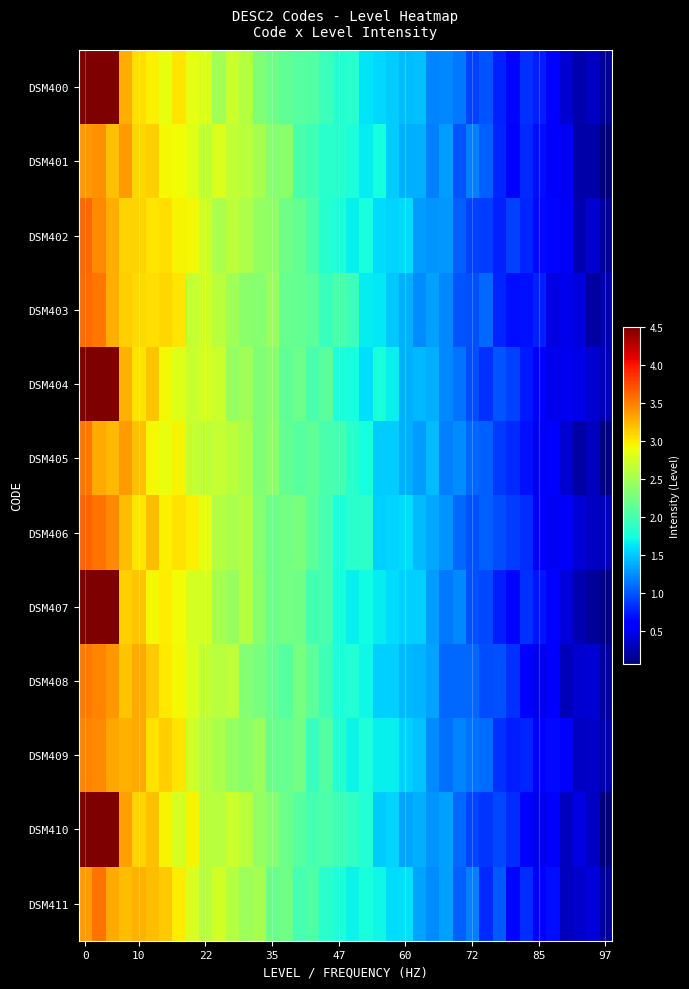

How many distinct data groups are displayed?

12